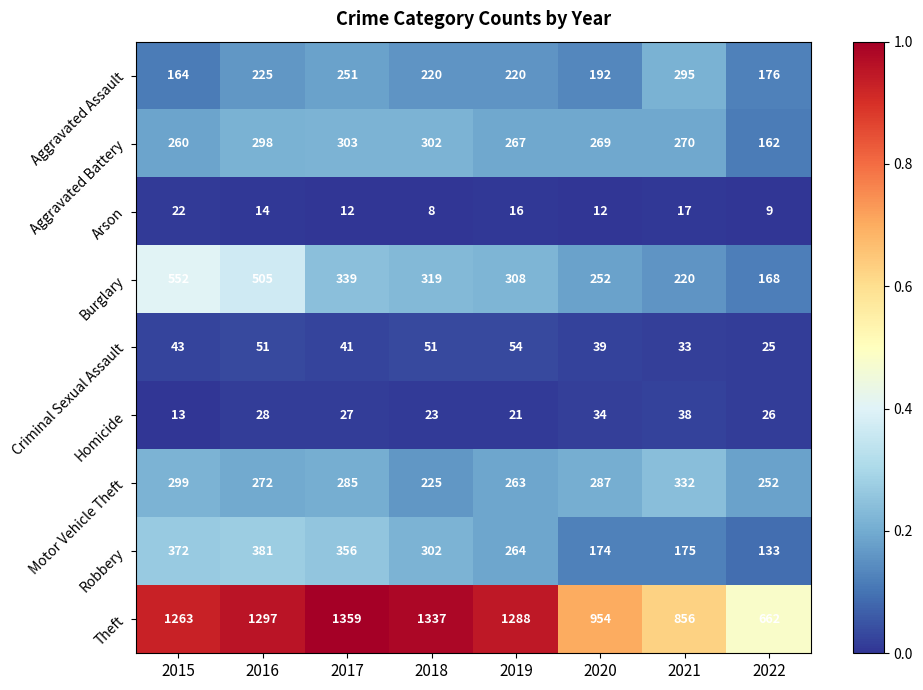

What is the difference between the Arson values at 2019 and 2022?

7